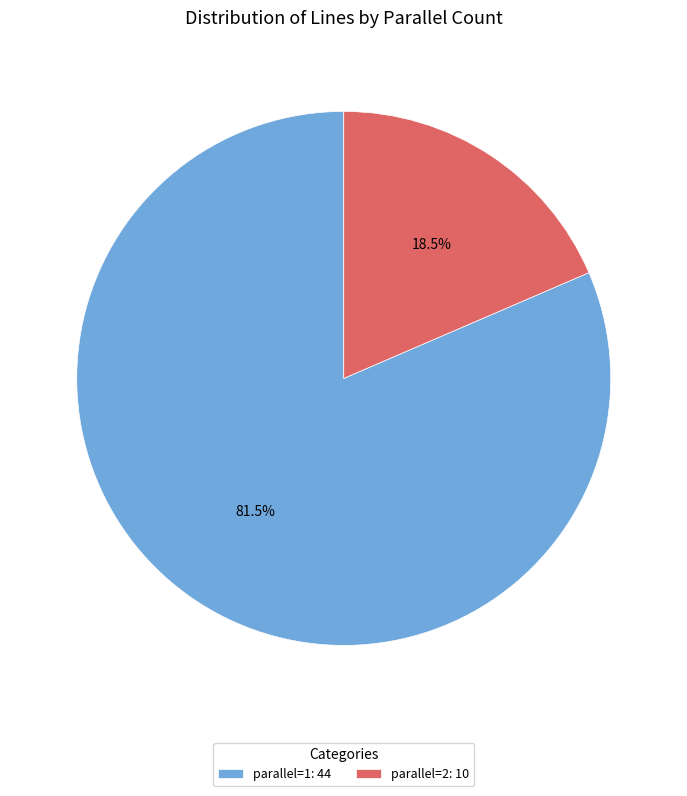

Rank the categories by value from highest to lowest.

parallel=1, parallel=2